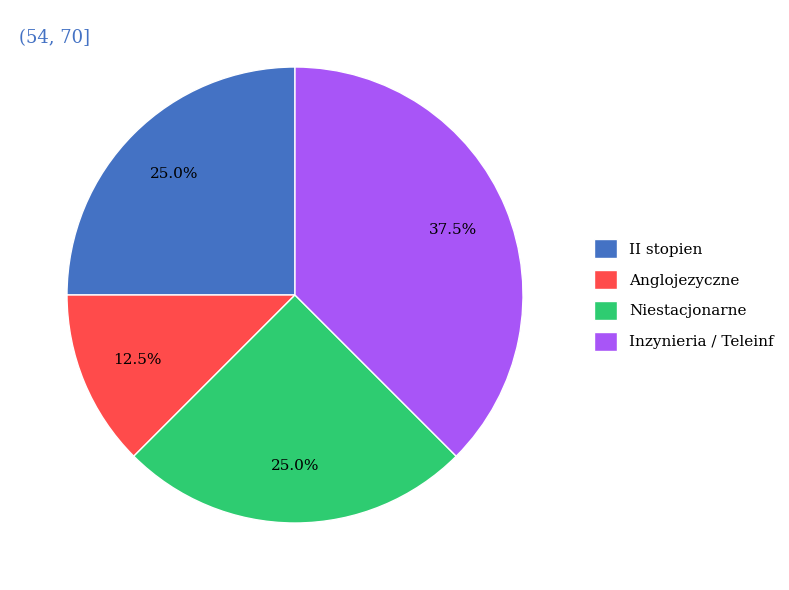

What portion of the pie excludes Niestacjonarne?

75.0%